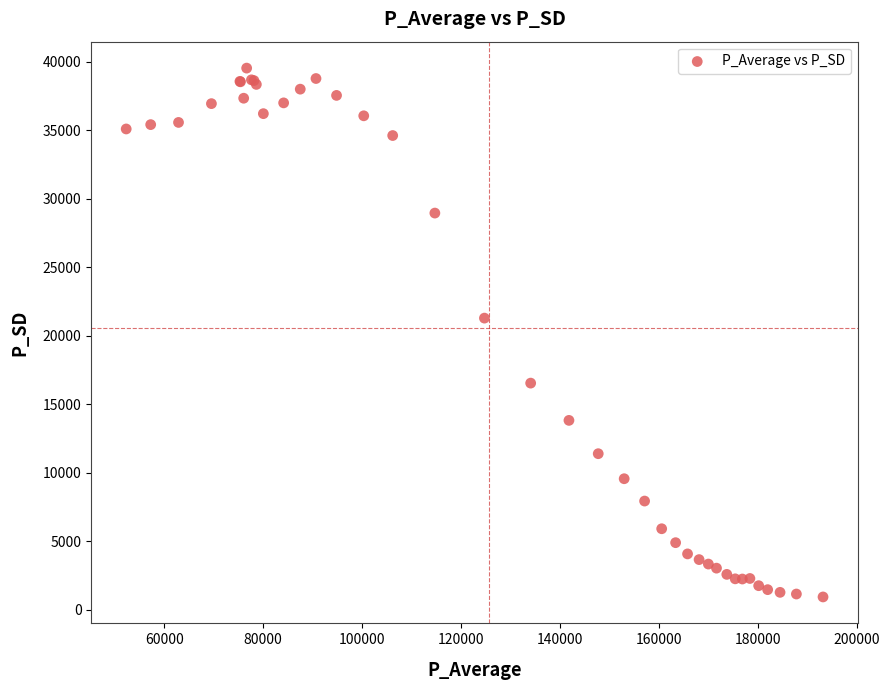

What Y value in the scatter plot is closest to 20241?

21293.2